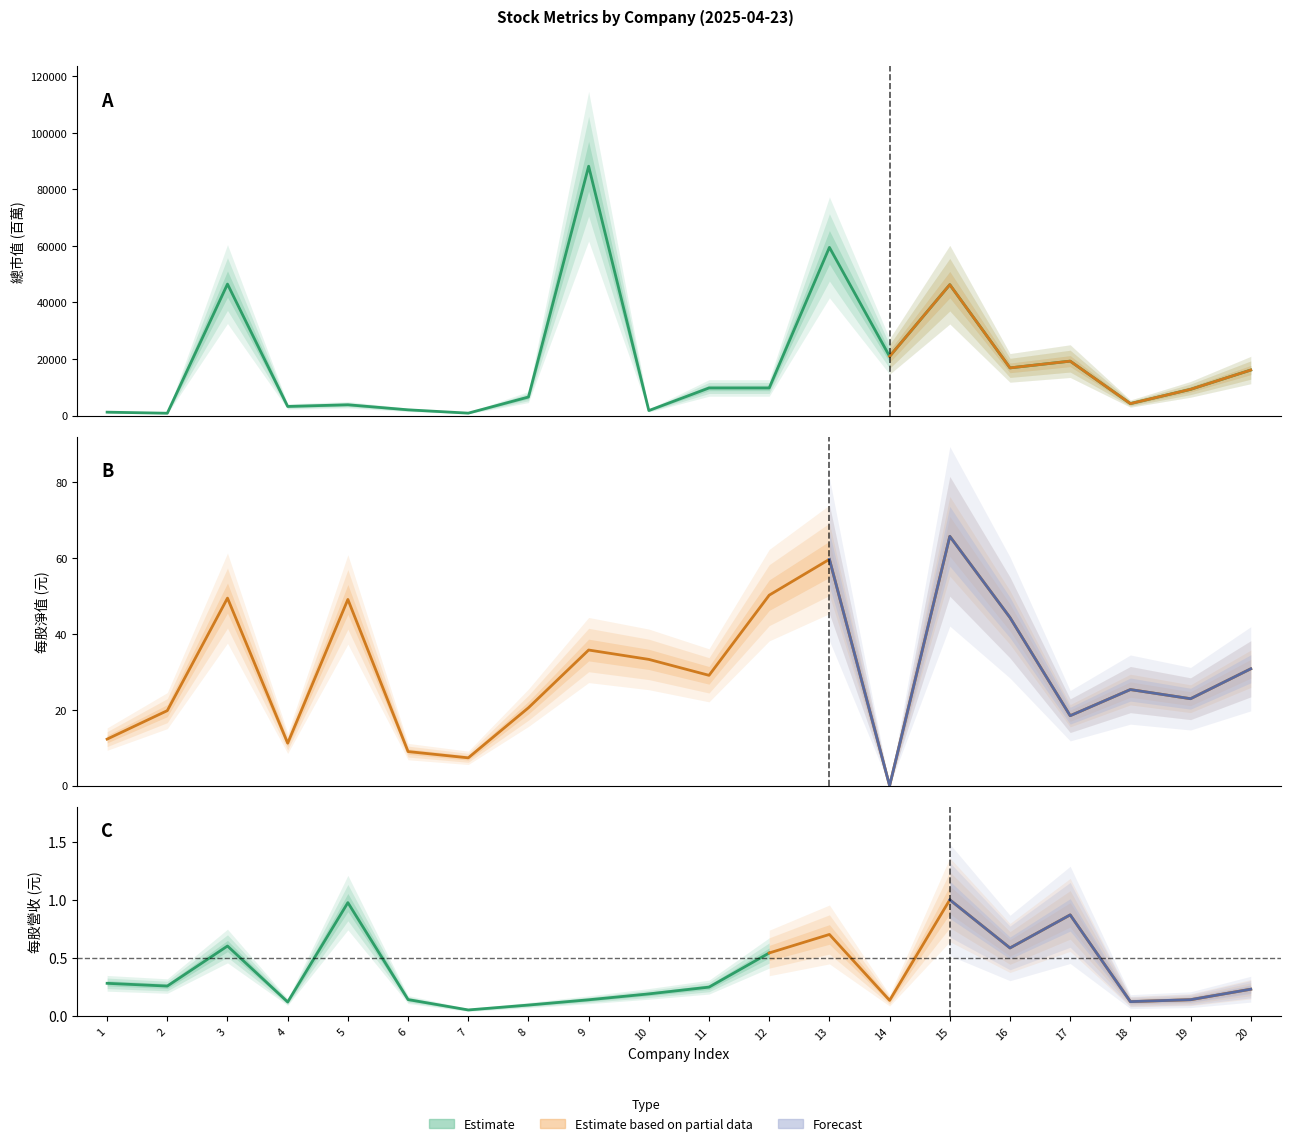

The 每股淨值(元) series shows 50.2 at 12. True or false?

True